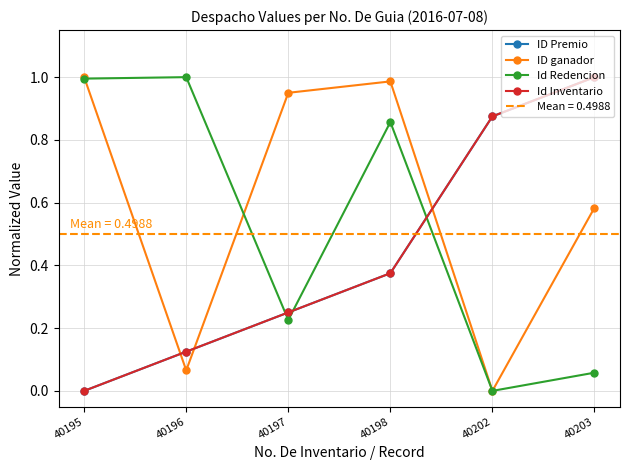

Reading left to right, list all the values displayed in this chart.

ID Premio: 0.0	0.1	0.2	0.4	0.9	1.0
ID ganador: 1.0	0.1	1.0	1.0	0.0	0.6
Id Redencion: 1.0	1.0	0.2	0.9	0.0	0.1
Id Inventario: 0.0	0.1	0.2	0.4	0.9	1.0